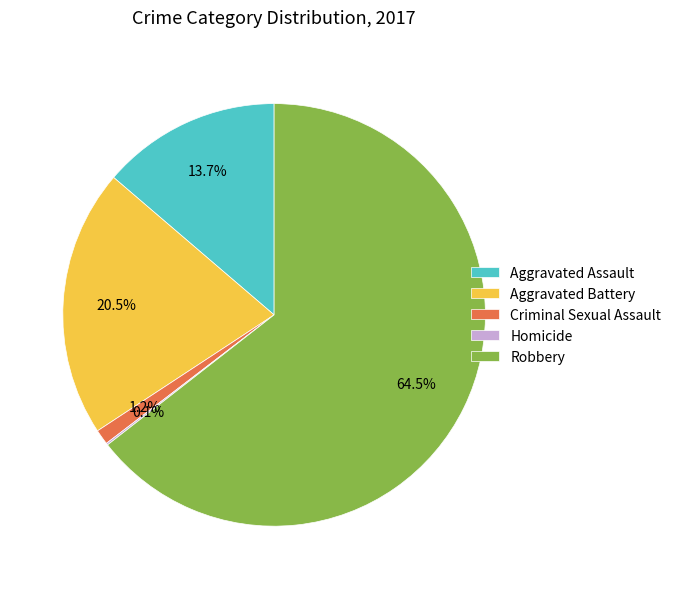

Is Robbery the majority of the pie?

Yes